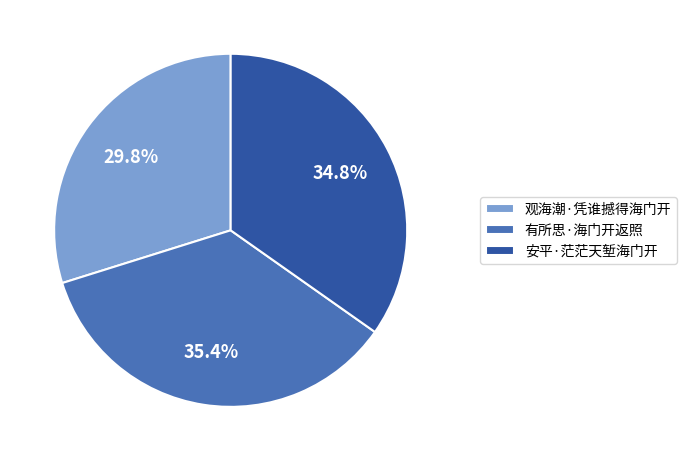

To the nearest percent, what is the average slice percentage?

33%